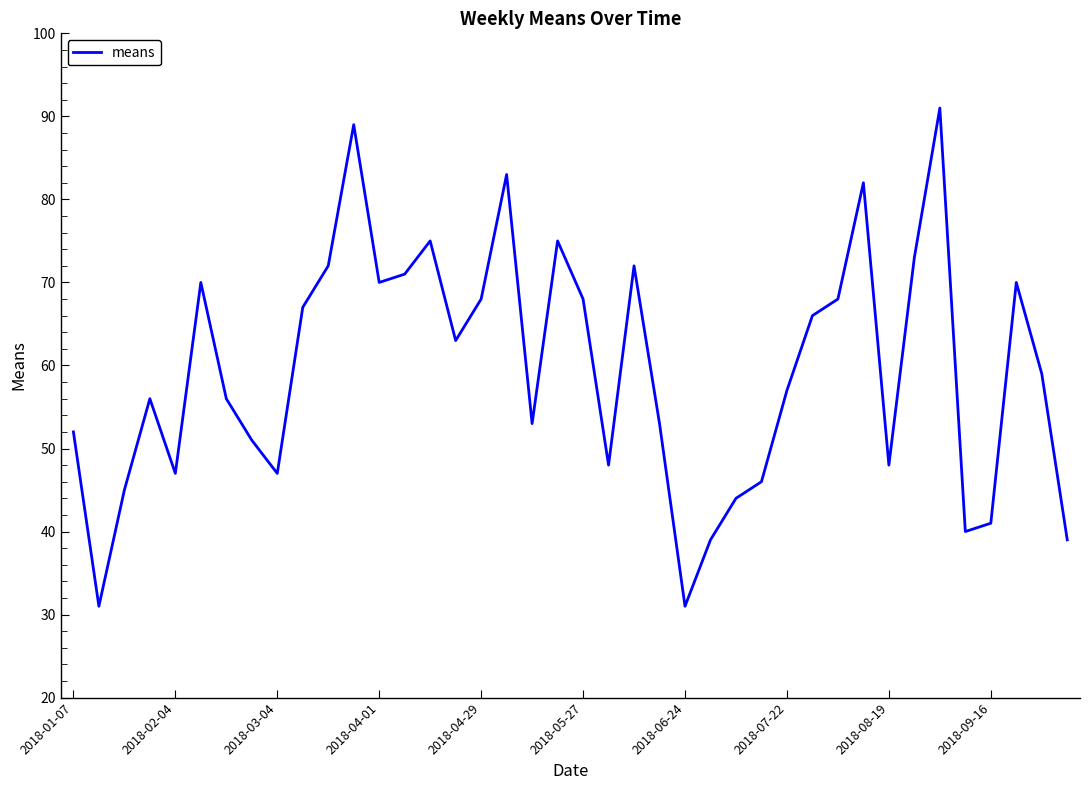

Is this an area chart (filled region under the line)?

No